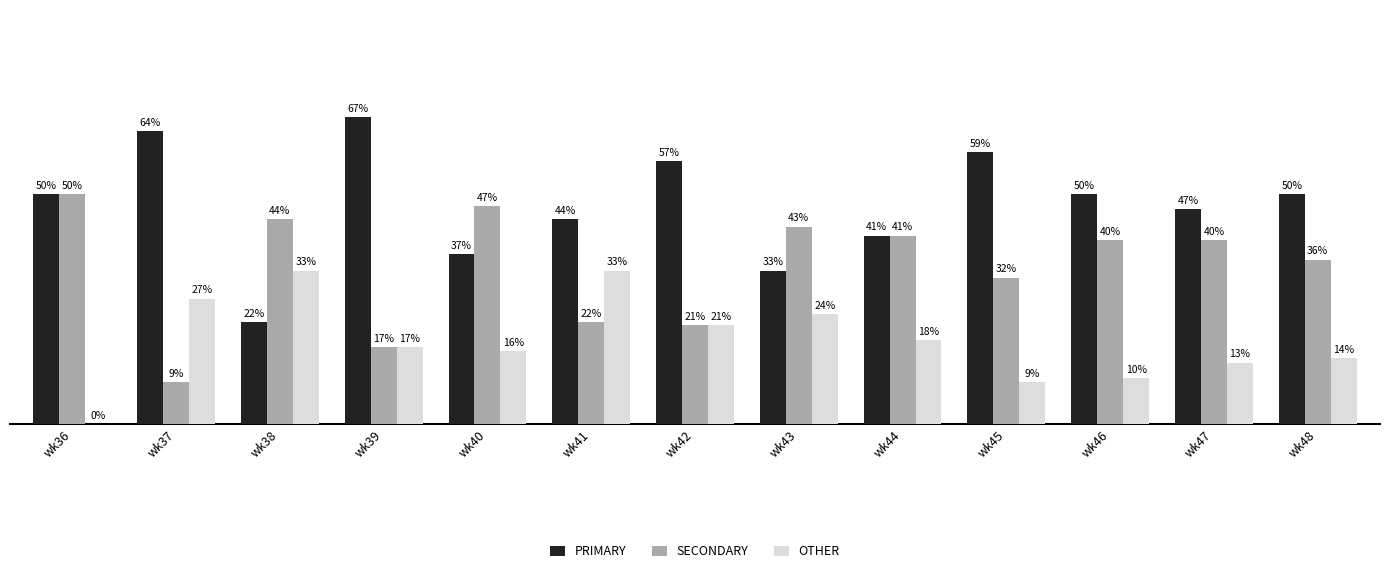

Reading left to right, what are all the values shown in this chart?

PRIMARY: 50.0	63.6	22.2	66.7	36.8	44.4	57.1	33.3	40.9	59.1	50.0	46.7	50.0
SECONDARY: 50.0	9.1	44.4	16.7	47.4	22.2	21.4	42.9	40.9	31.8	40.0	40.0	35.7
OTHER: 0.0	27.3	33.3	16.7	15.8	33.3	21.4	23.8	18.2	9.1	10.0	13.3	14.3